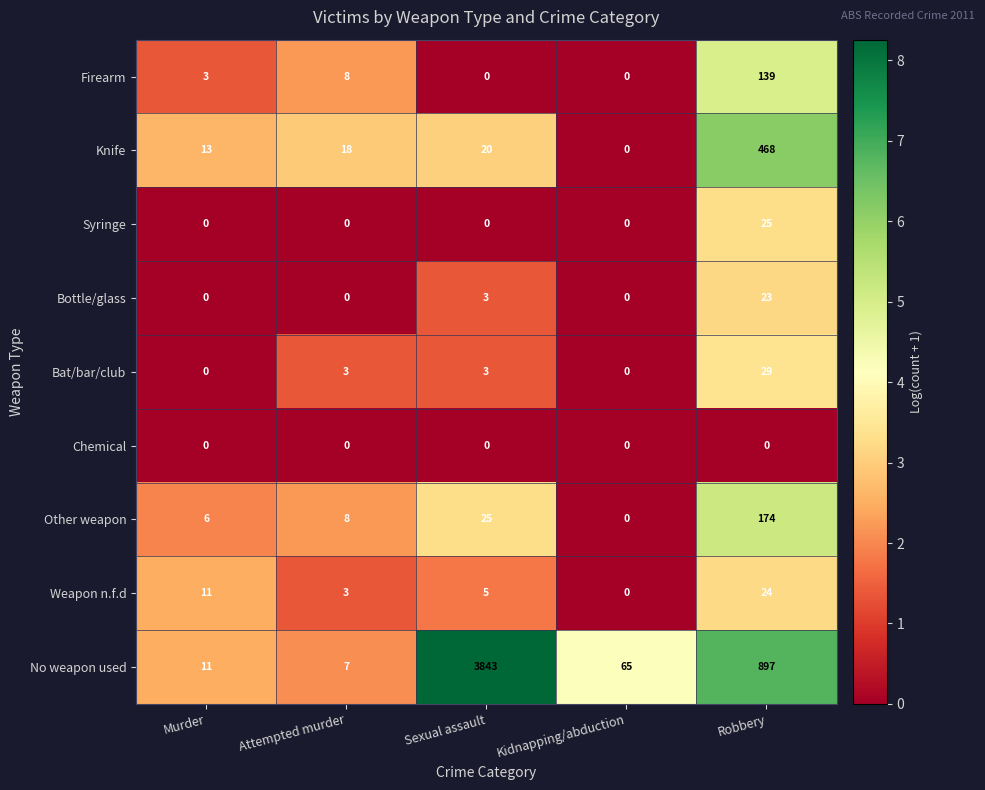

How many distinct data groups are displayed?

9